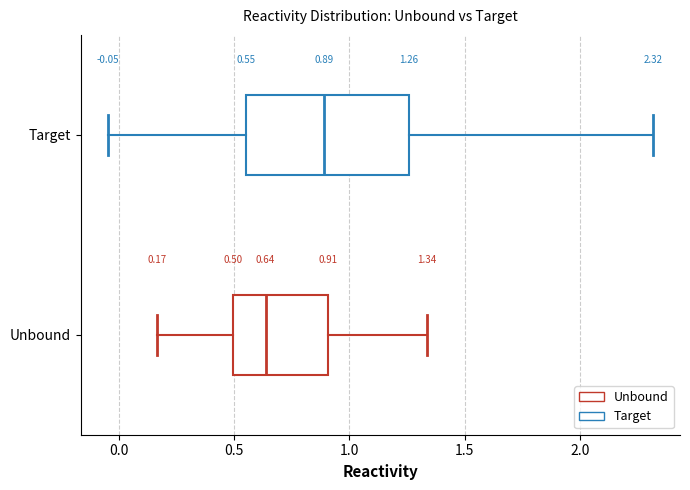

Comparing the boxes themselves (not the whiskers), which one is the widest?

Target